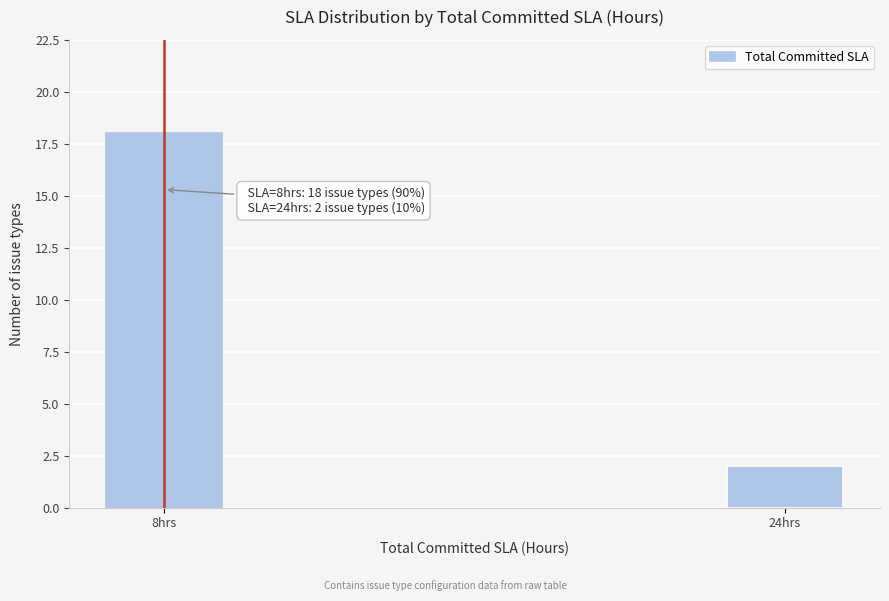

Reading left to right, extract all data points from this chart.

8hrs=18	24hrs=2